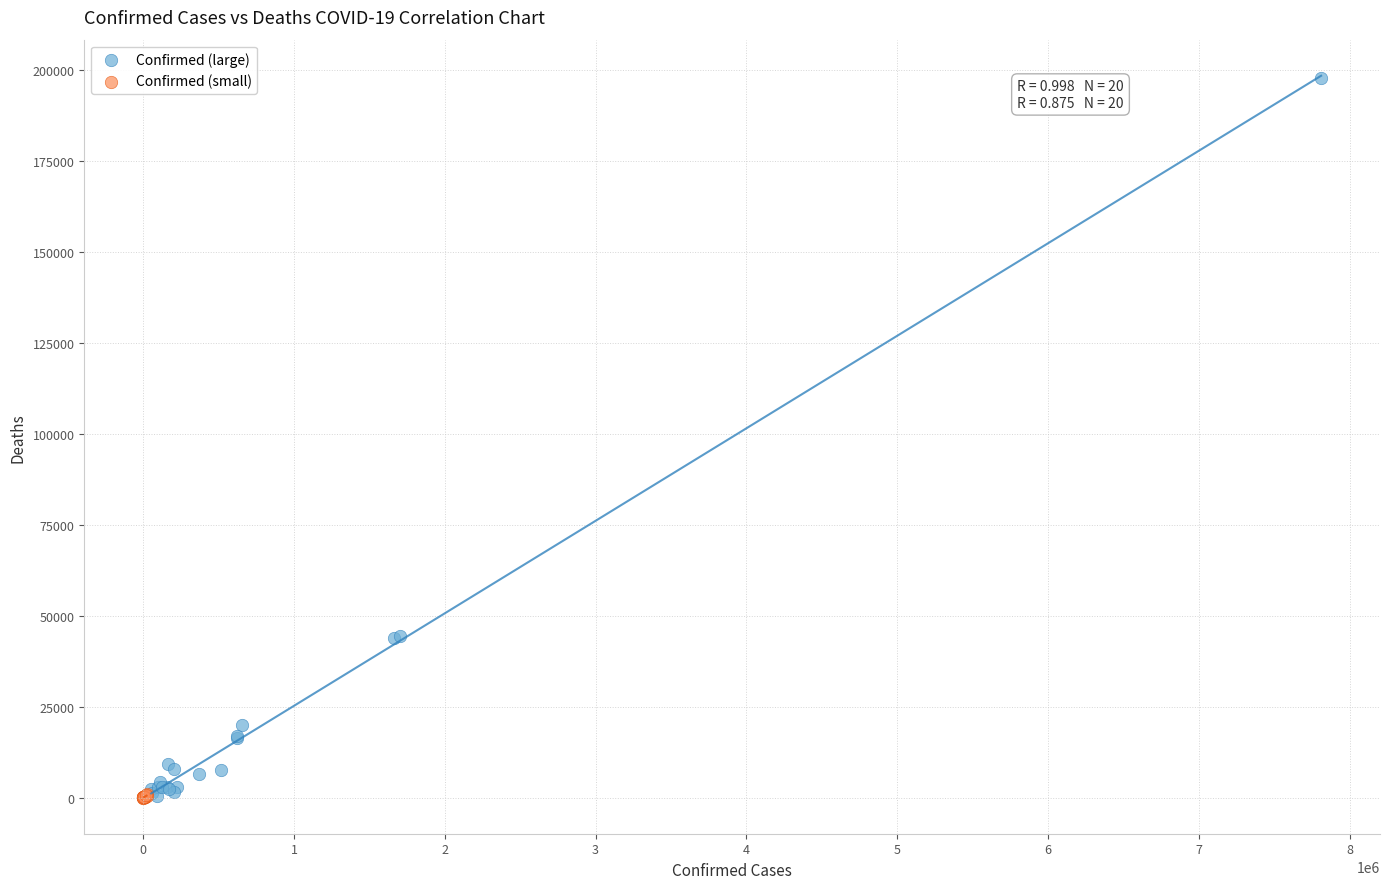

What are all the series names shown in the legend?

Confirmed (large), Confirmed (small)